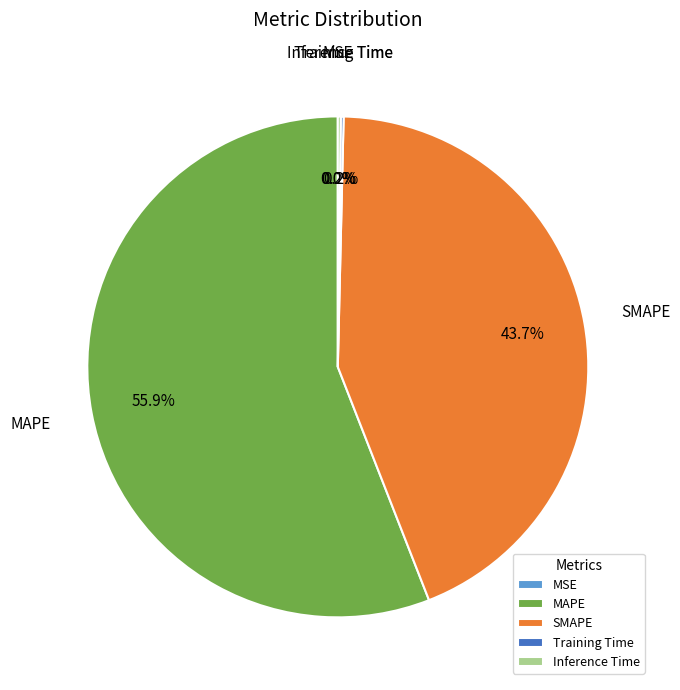

What is the majority slice?

MAPE